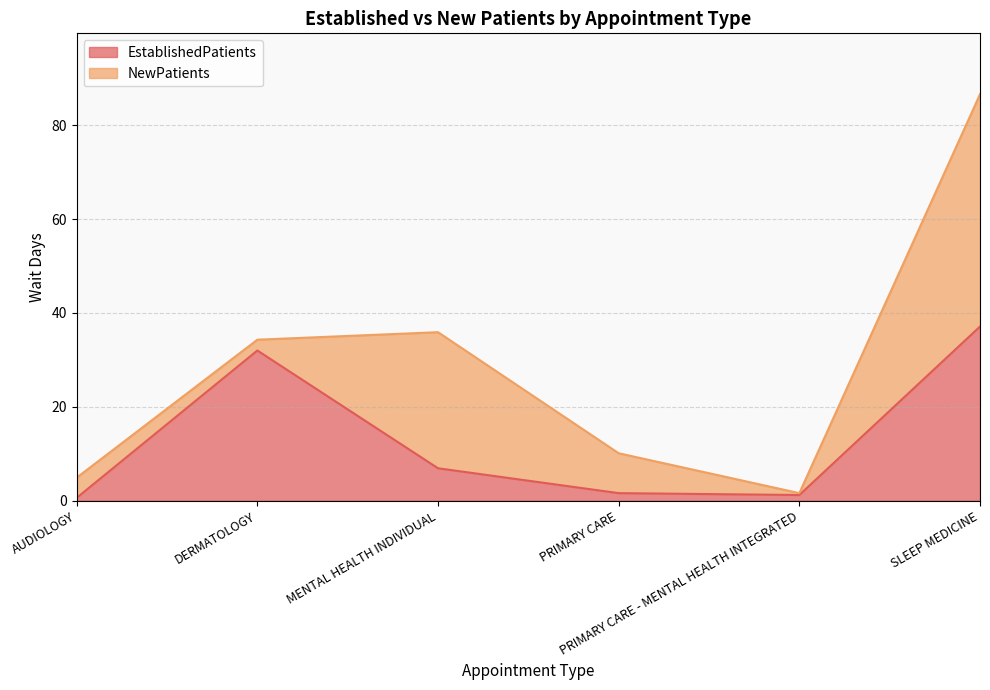

How many points are lower than both their immediate neighbors (excluding endpoints)?

1